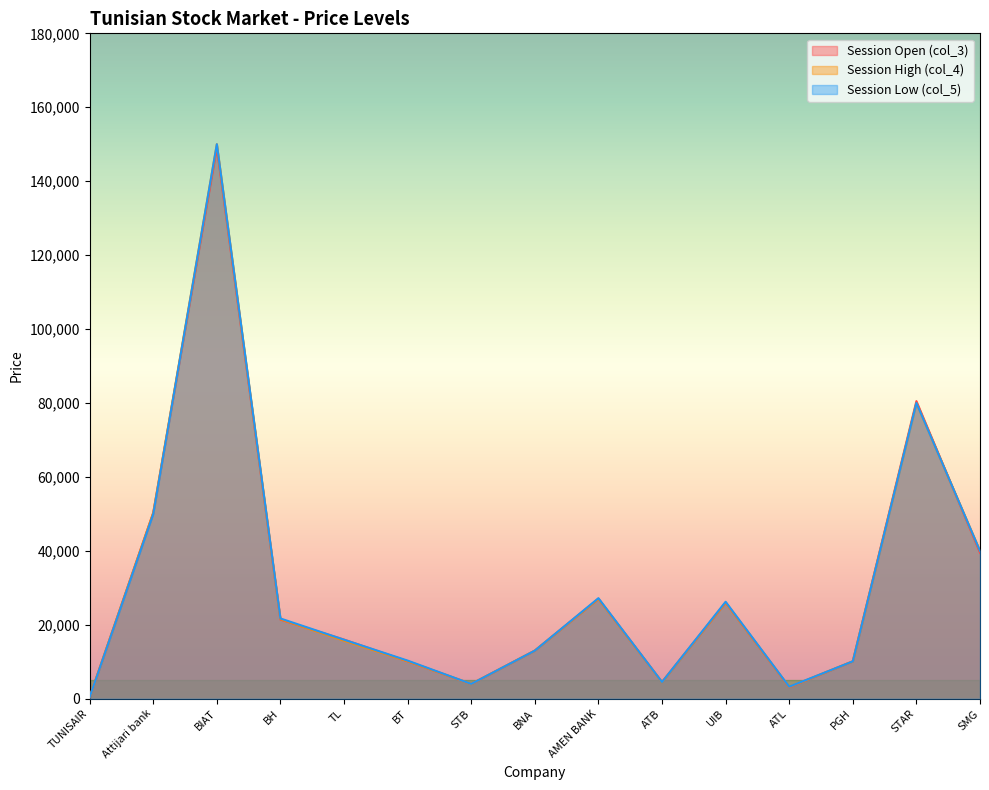

List the series in order of their overall mean, lowest first.

Session Open (col_3), Session High (col_4), Session Low (col_5)